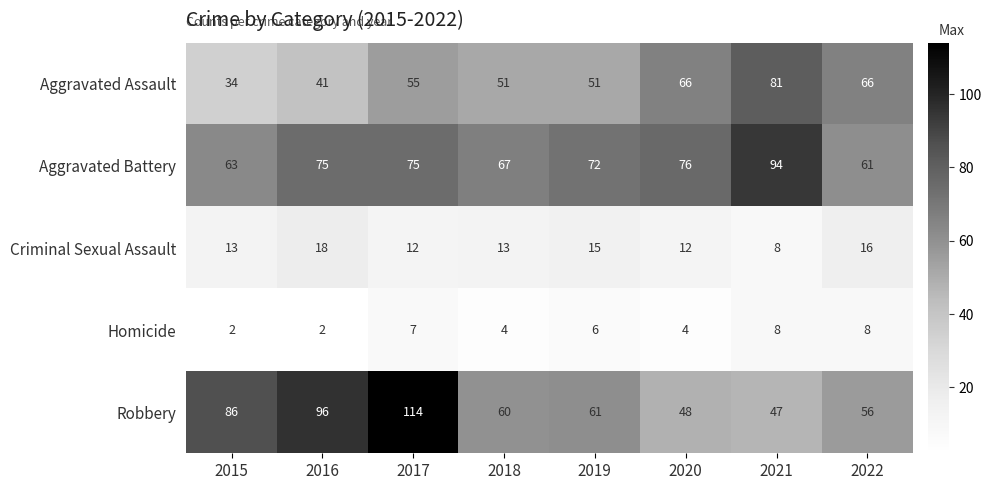

Which series changed the most between 2019 and 2020?

Aggravated Assault